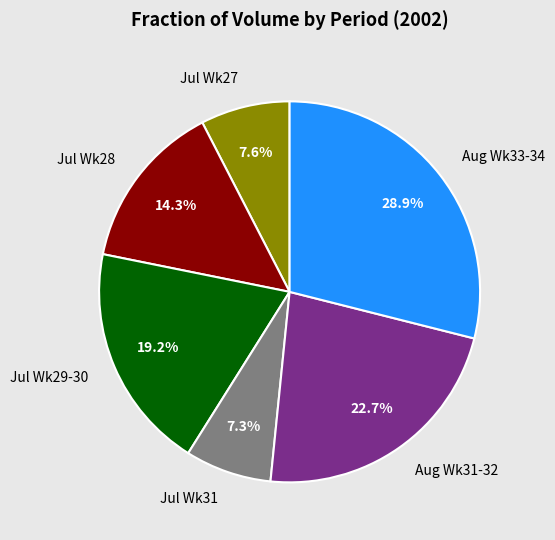

What is the total percentage of Aug Wk33-34 and Jul Wk27?

36.5%